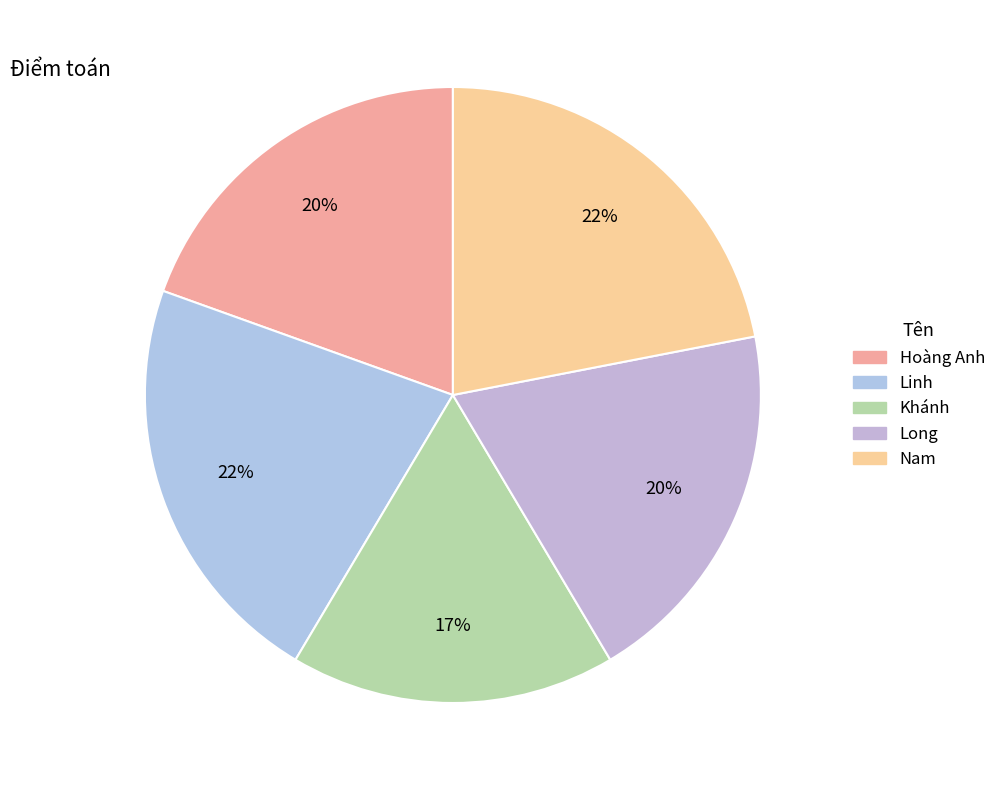

To the nearest percent, what is the difference between the largest and smallest slice percentages?

5%